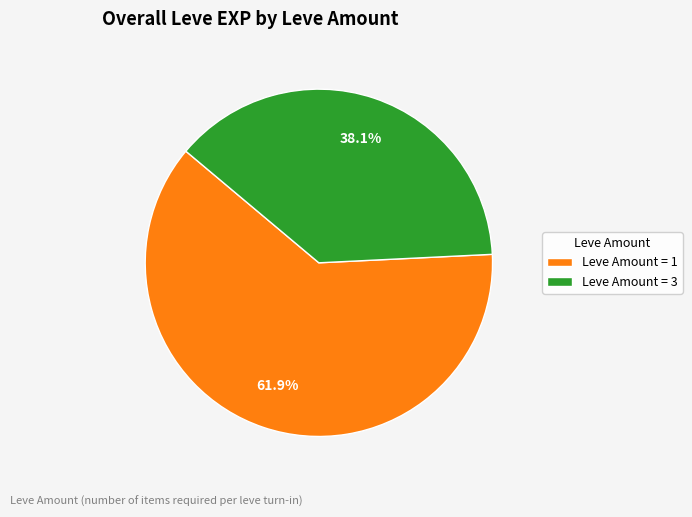

Between Leve Amount = 1 and Leve Amount = 3, which is larger?

Leve Amount = 1